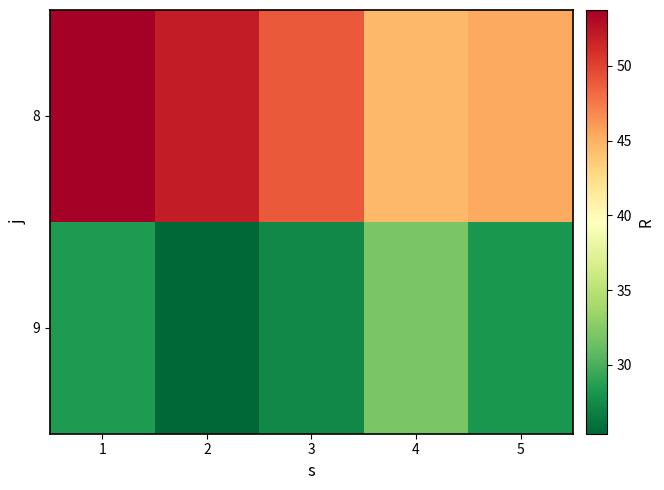

What is the greatest value displayed?

53.7